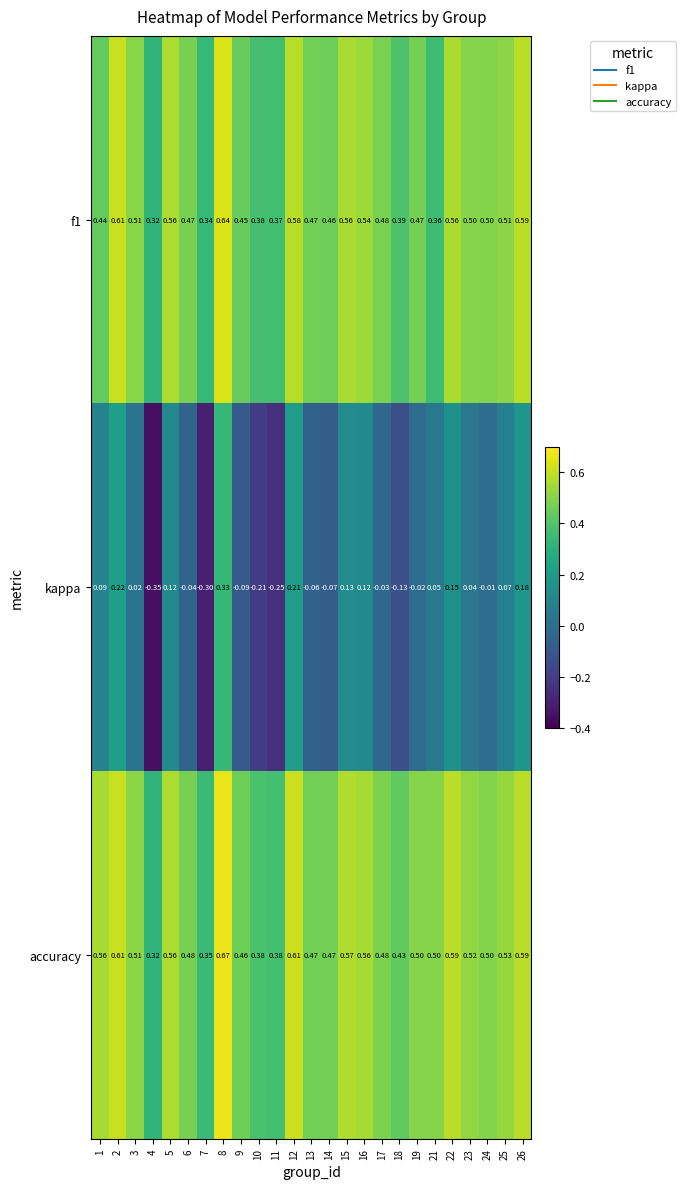

Is the value of f1 at 1 greater than the value of kappa at 11?

Yes